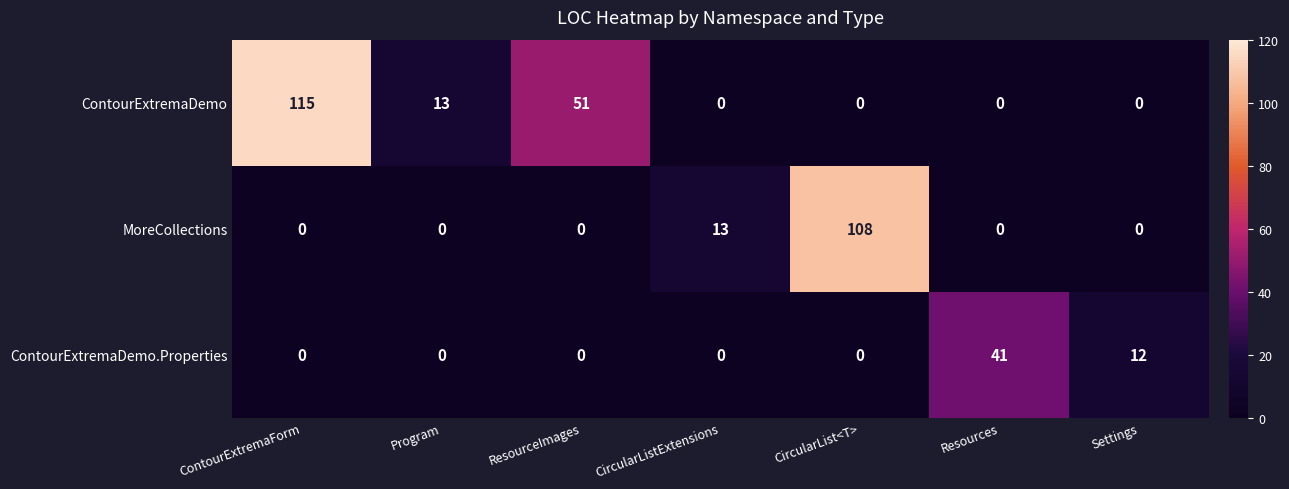

Between CircularListExtensions and Resources, which series saw the biggest shift?

ContourExtremaDemo.Properties